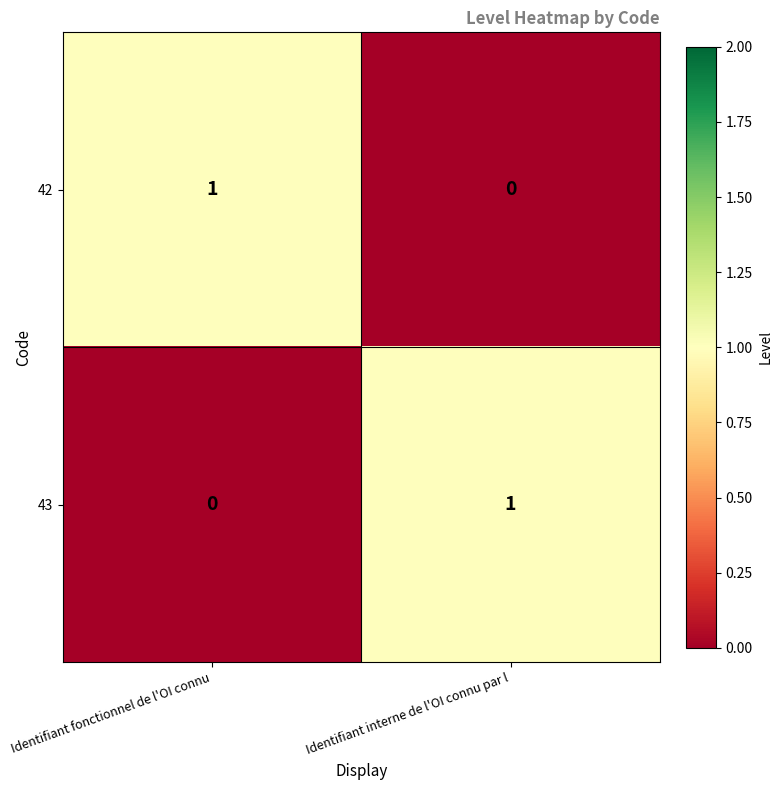

List the labels in order of 43 value, largest first.

Identifiant interne de l'OI connu par l, Identifiant fonctionnel de l'OI connu